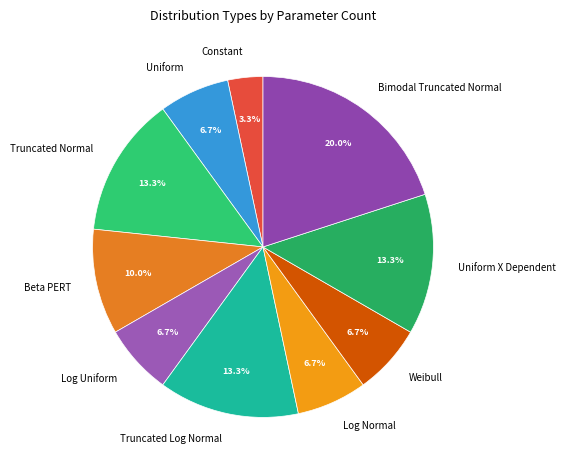

Is there any slice that represents more than half of the pie?

No